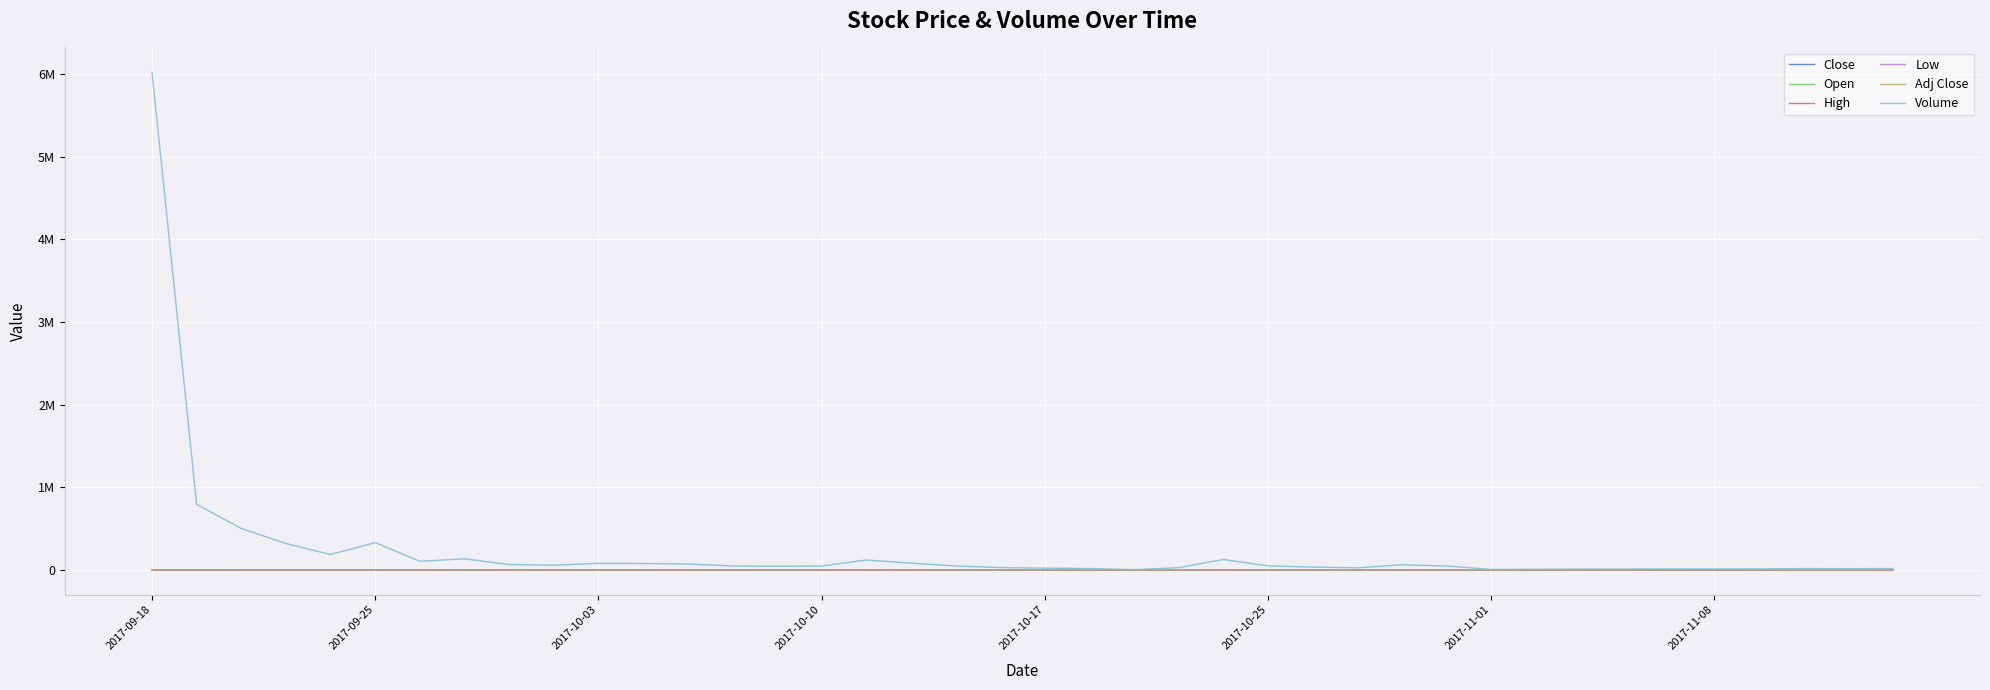

What is the smallest value displayed?

2506.4